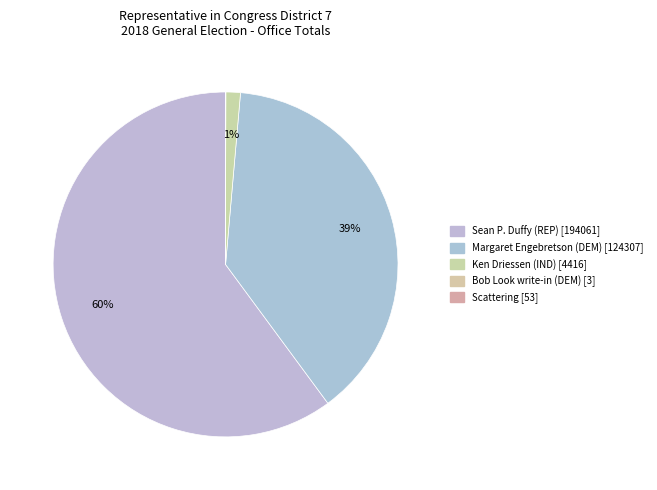

To the nearest percent, what is the average slice percentage?

20%